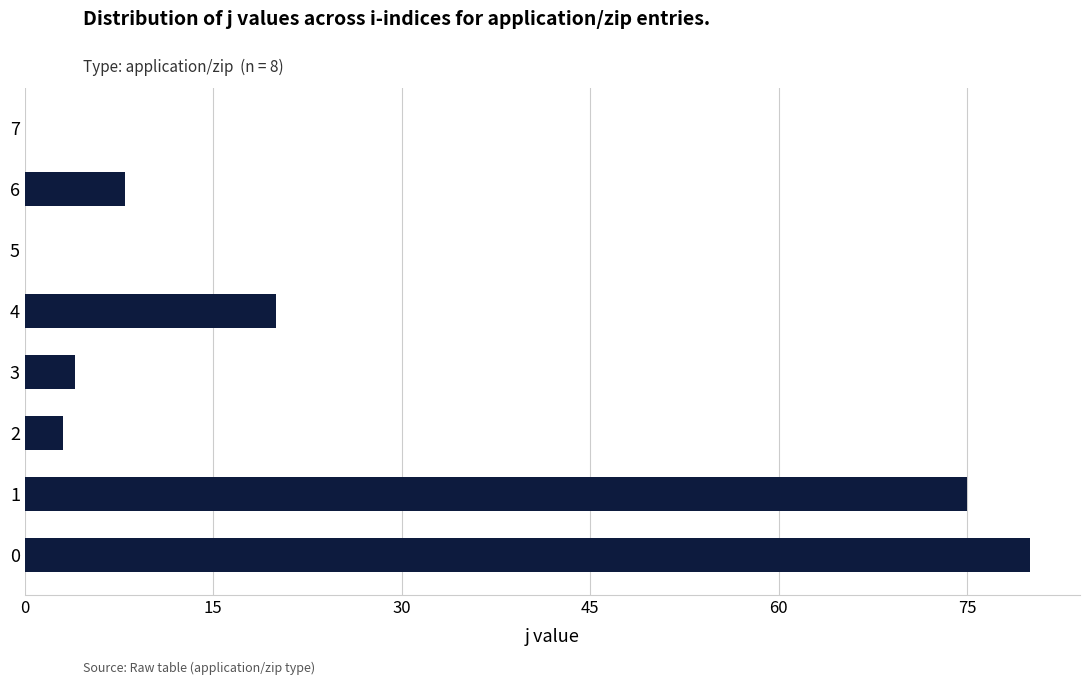

What is the change in value from 3 to 6?

+4